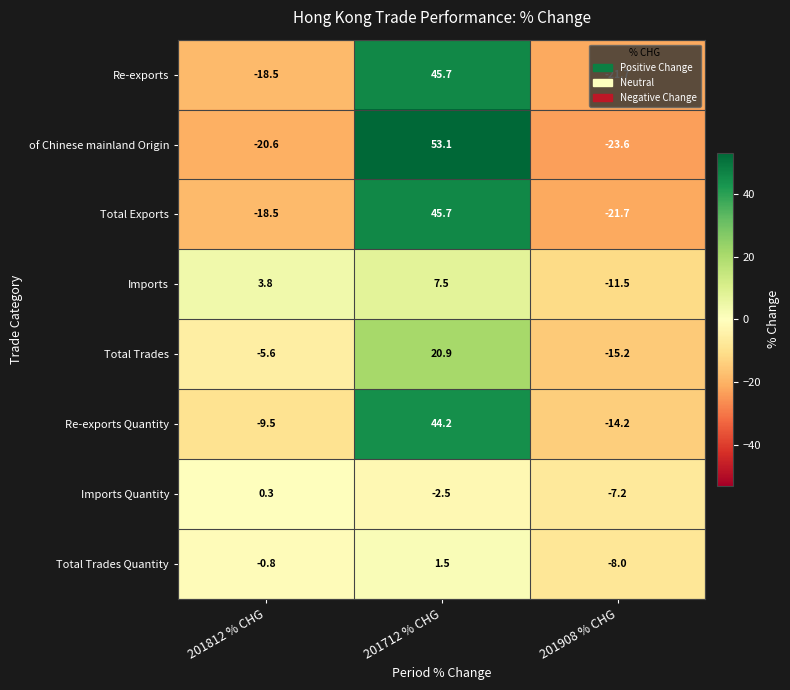

The value of Total Trades at 201812 % CHG is -10.0. True or false?

False